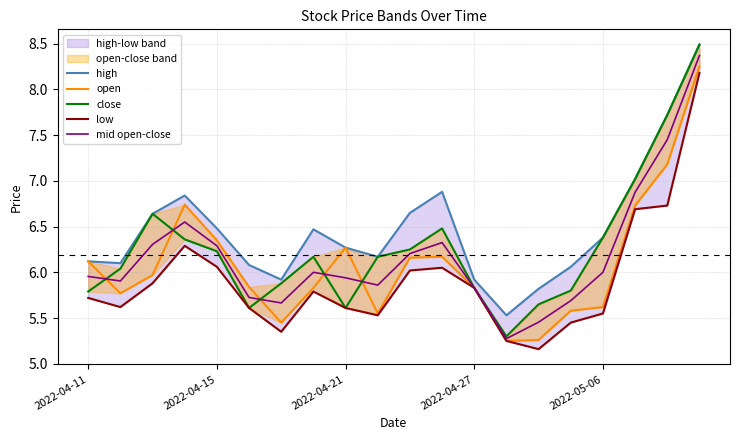

Which has a higher value, 6 or 2022-04-27?

2022-04-27